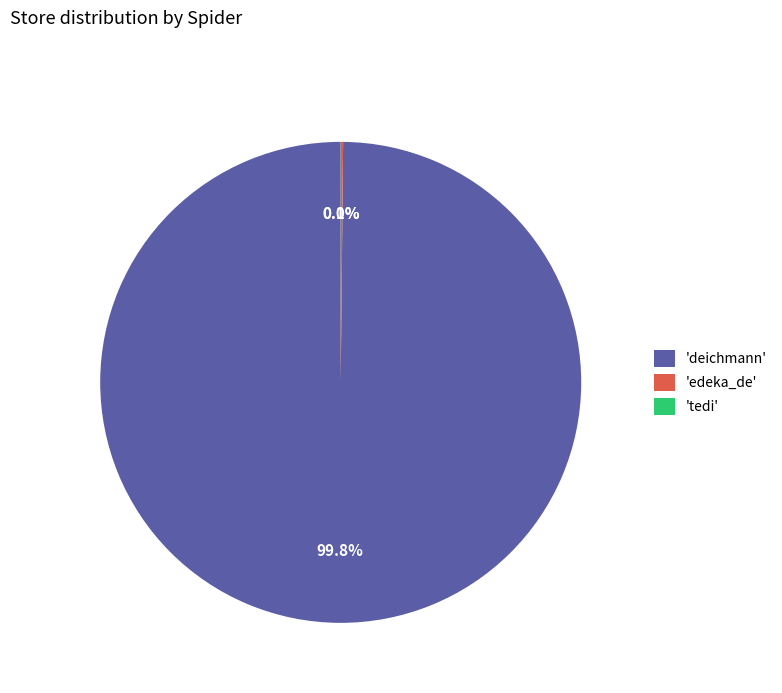

Does any single category account for the majority?

Yes